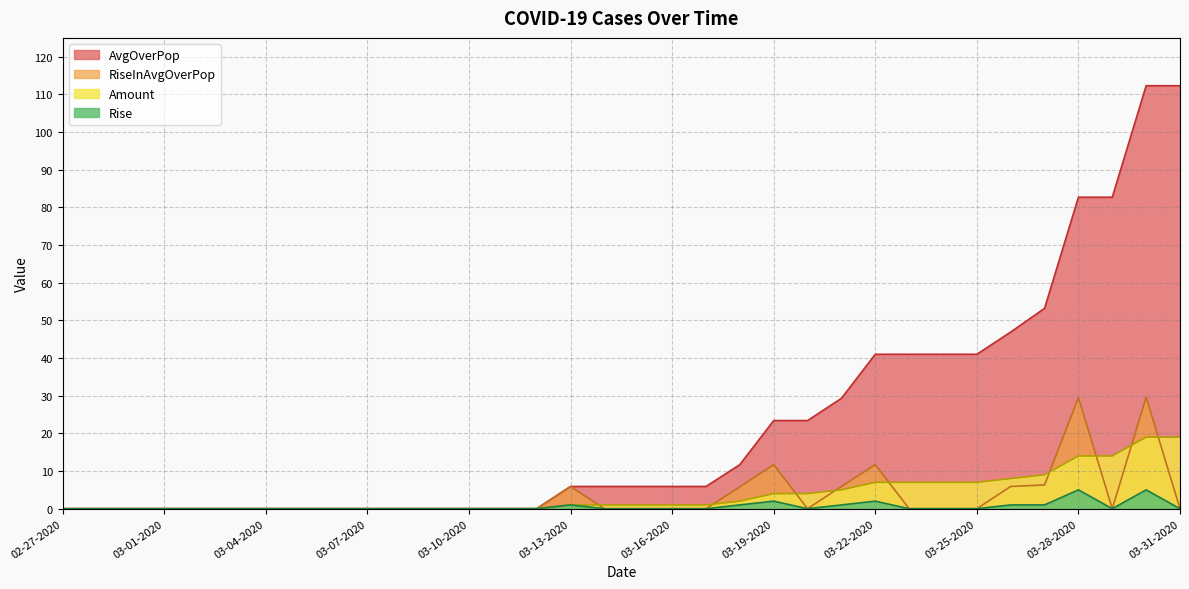

Rank the series at 03-12-2020 from lowest to highest value.

Amount, AvgOverPop, Rise, RiseInAvgOverPop